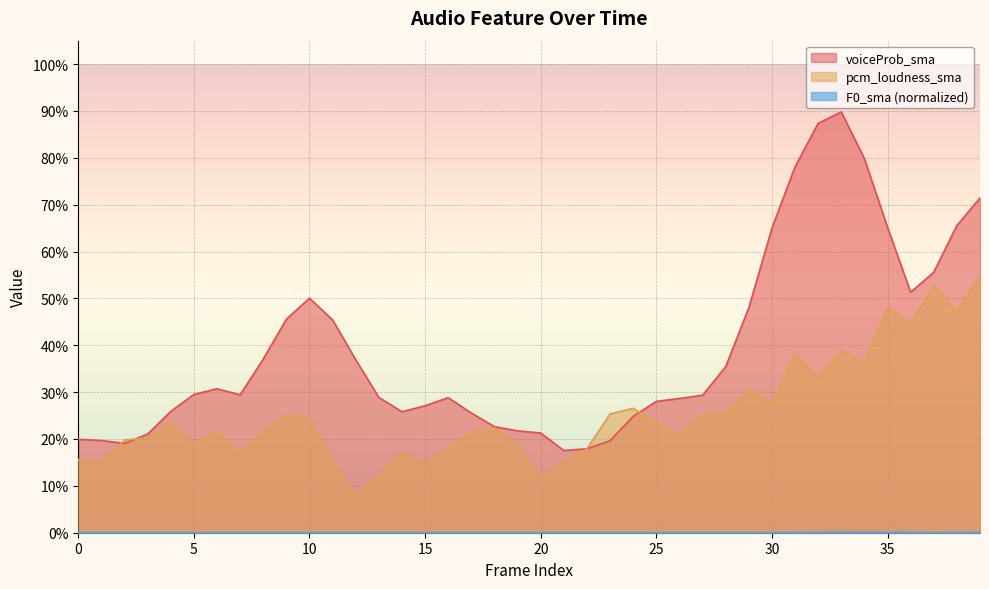

True or false: F0_sma_norm has more than 1 points higher than both neighbors.

False